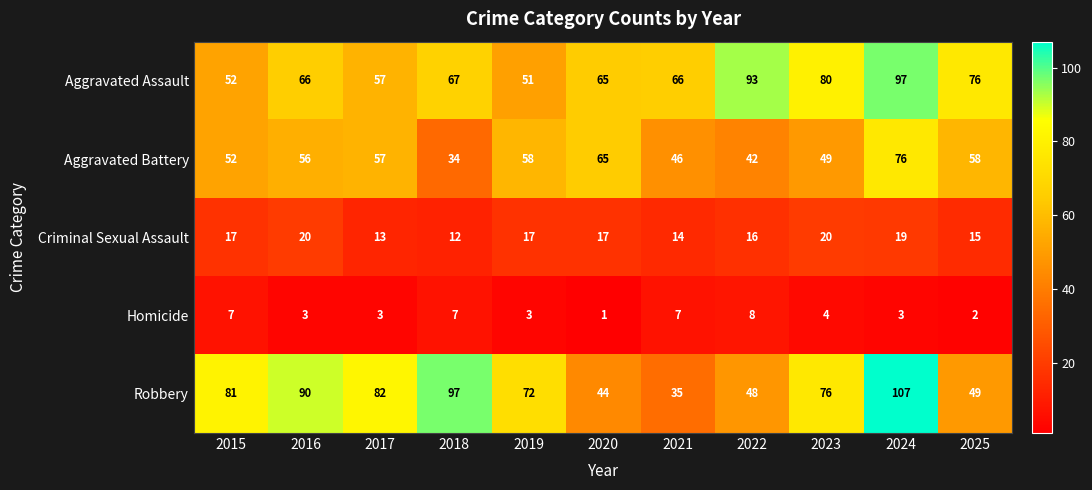

What is the average value of the Robbery series?

71